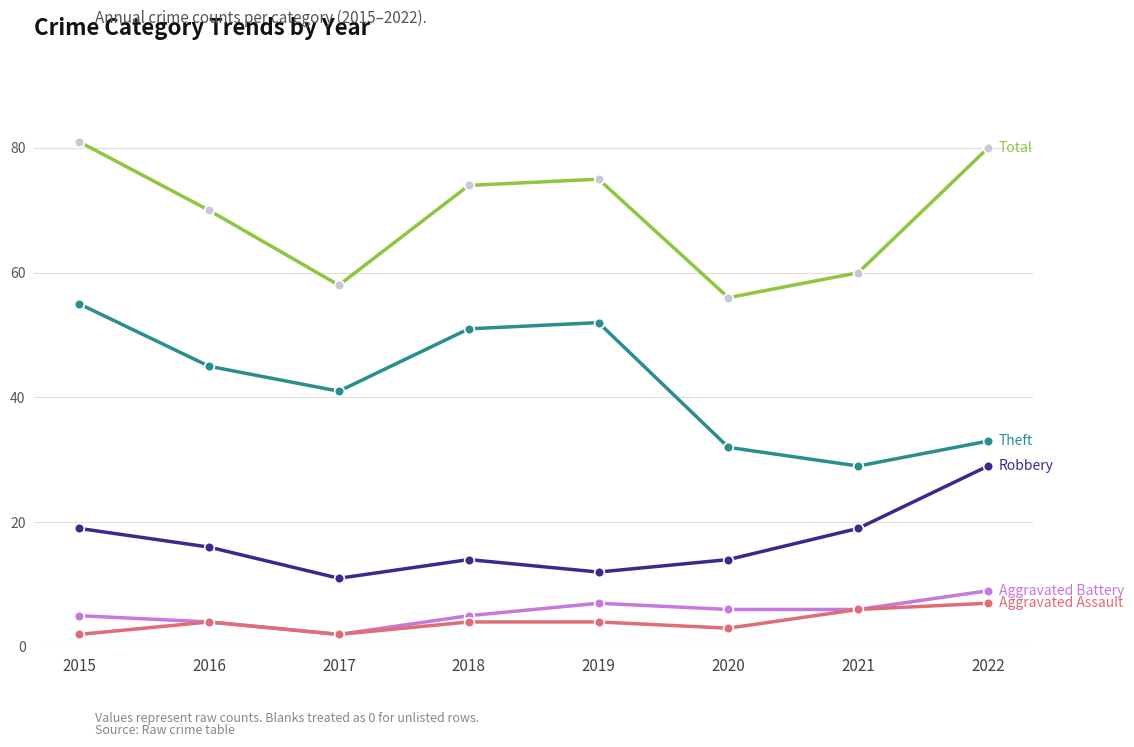

At which category is the sum across all series the highest?

2015